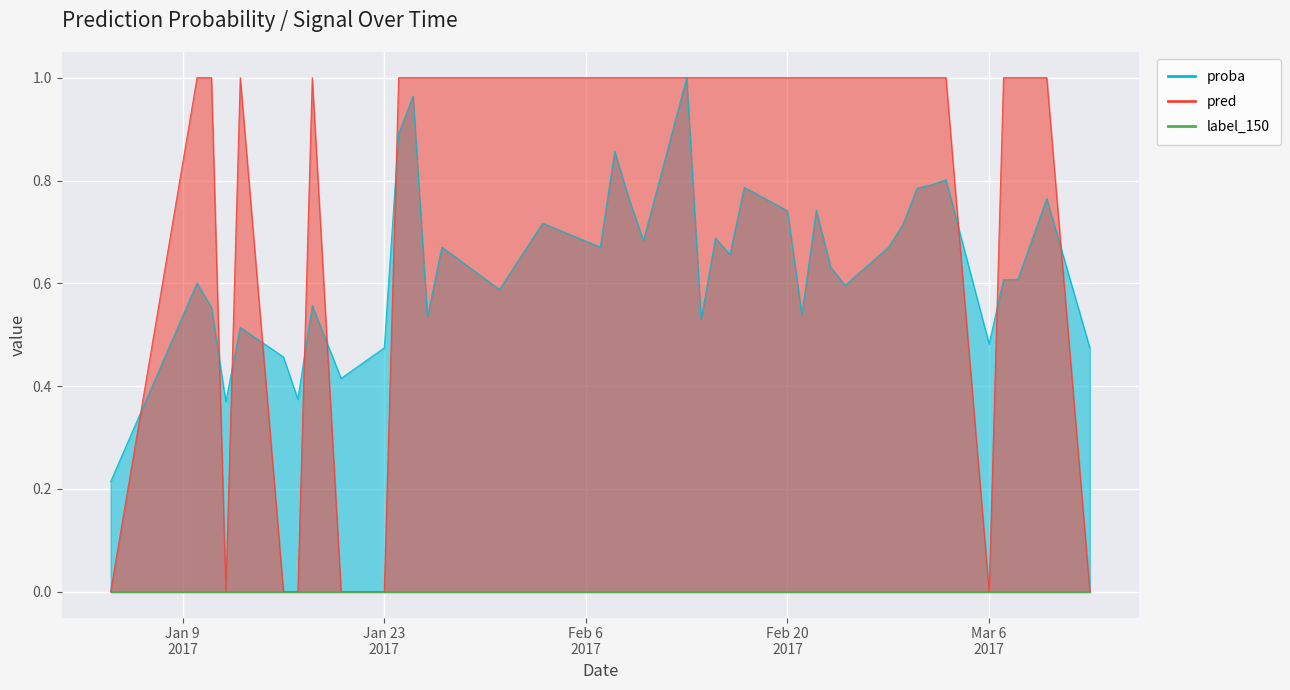

Reading left to right, what are all the values shown in this chart?

proba: 0.2	0.6	0.6	0.4	0.5	0.5	0.4	0.6	0.4	0.5	0.9	1.0	0.5	0.7	0.6	0.7	0.7	0.9	0.8	0.7	1.0	0.5	0.7	0.7	0.8	0.7	0.5	0.7	0.6	0.6	0.7	0.7	0.8	0.8	0.8	0.5	0.6	0.6	0.8	0.5
pred: 0.0	1.0	1.0	0.0	1.0	0.0	0.0	1.0	0.0	0.0	1.0	1.0	1.0	1.0	1.0	1.0	1.0	1.0	1.0	1.0	1.0	1.0	1.0	1.0	1.0	1.0	1.0	1.0	1.0	1.0	1.0	1.0	1.0	1.0	1.0	0.0	1.0	1.0	1.0	0.0